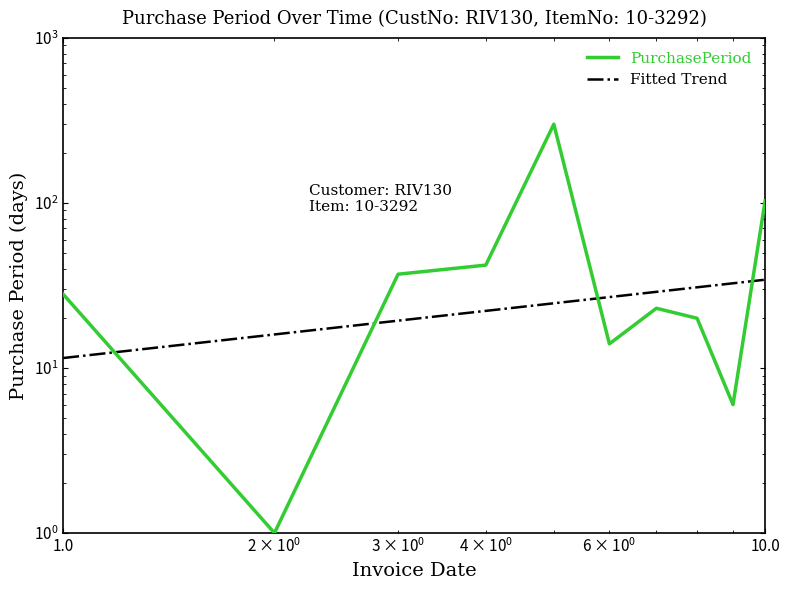

Is it true that Fitted Trend equals 54.6 at 8?

False